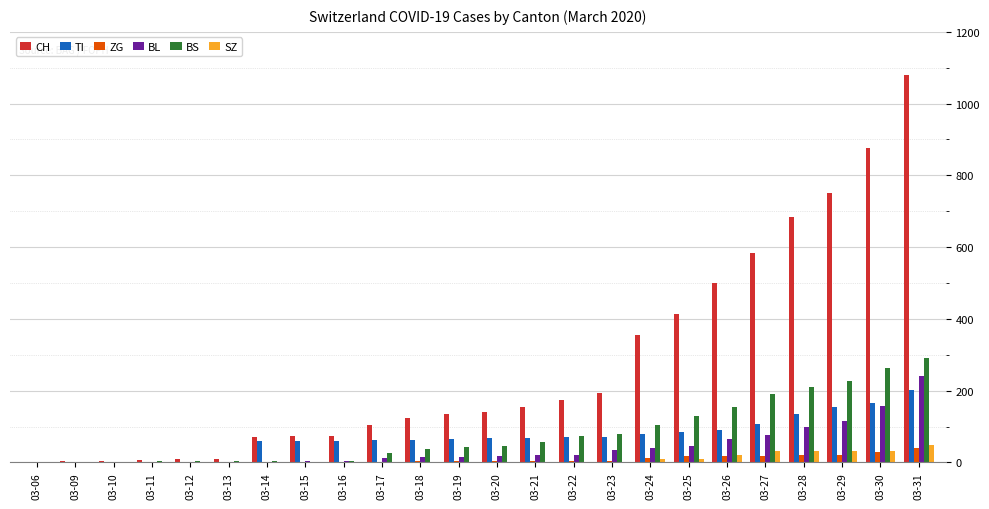

What is the sum of all CH values?

6518